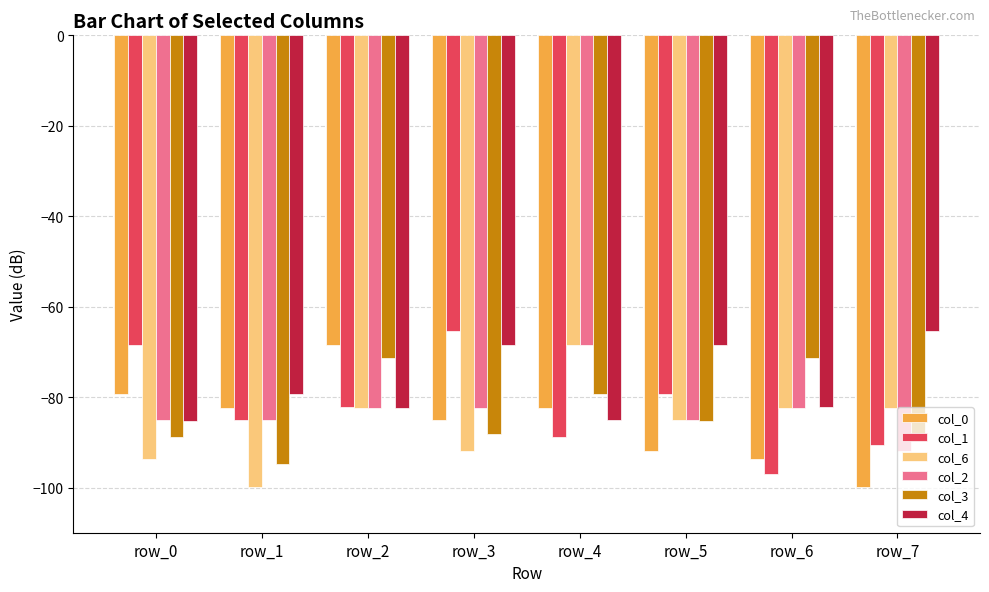

How many bars are there in each group?

6